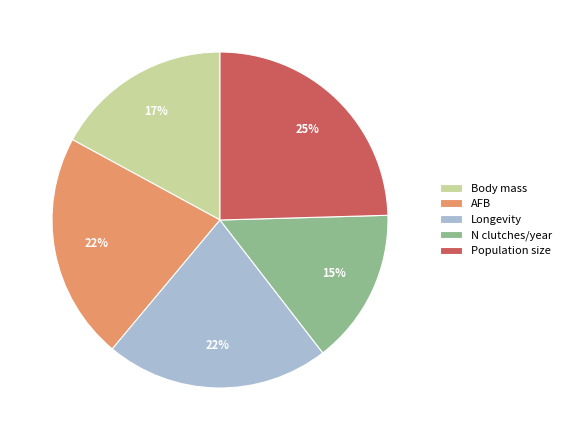

To the nearest percent, what percentage of the pie is Body mass?

17%